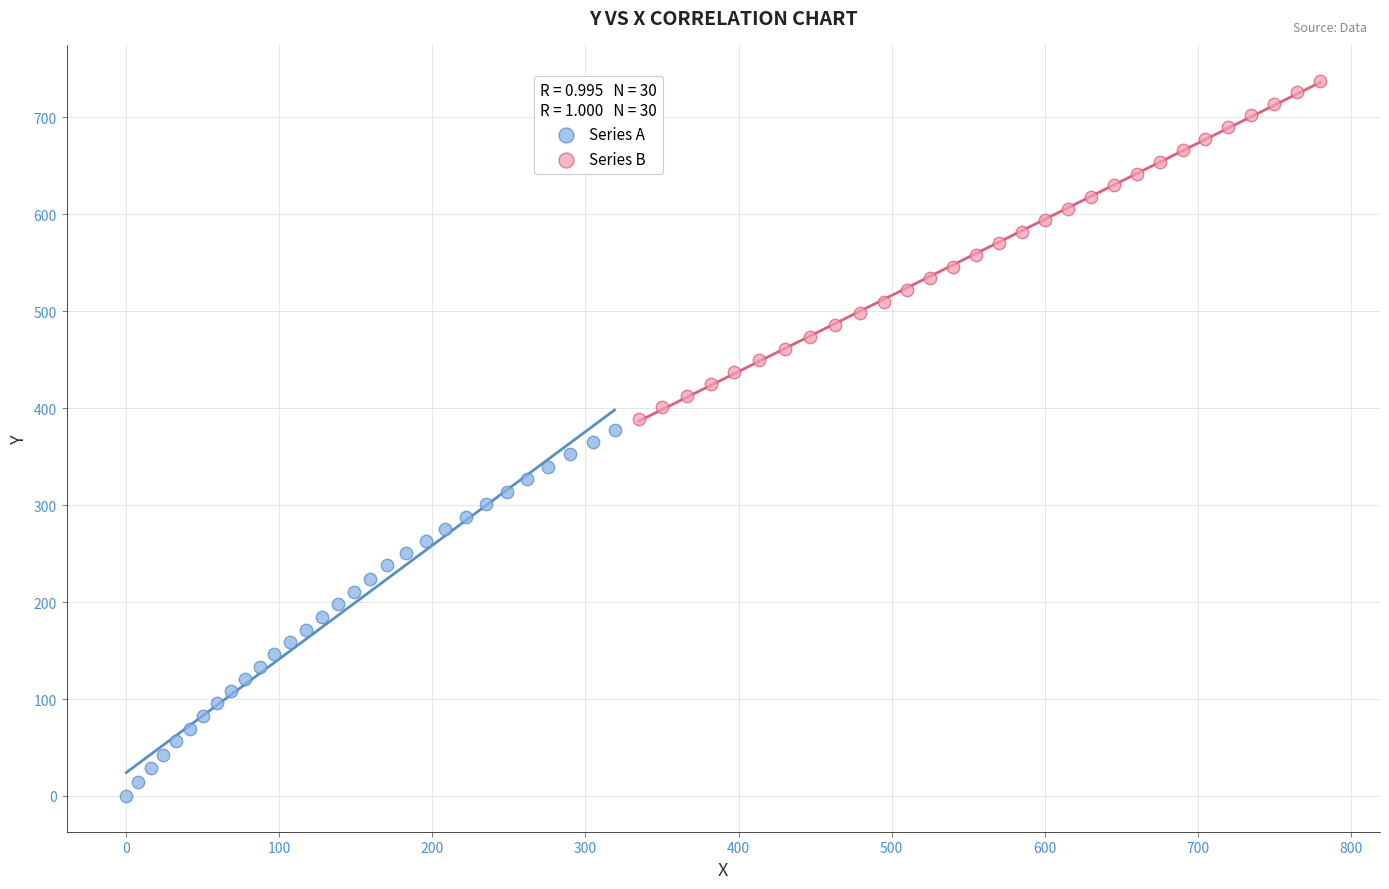

Which series contains the lowest Y value?

Series A